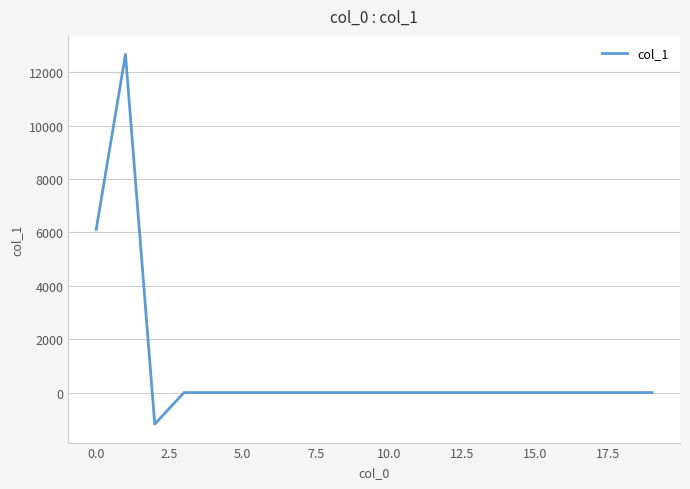

What is the smallest value displayed?

-1181.1